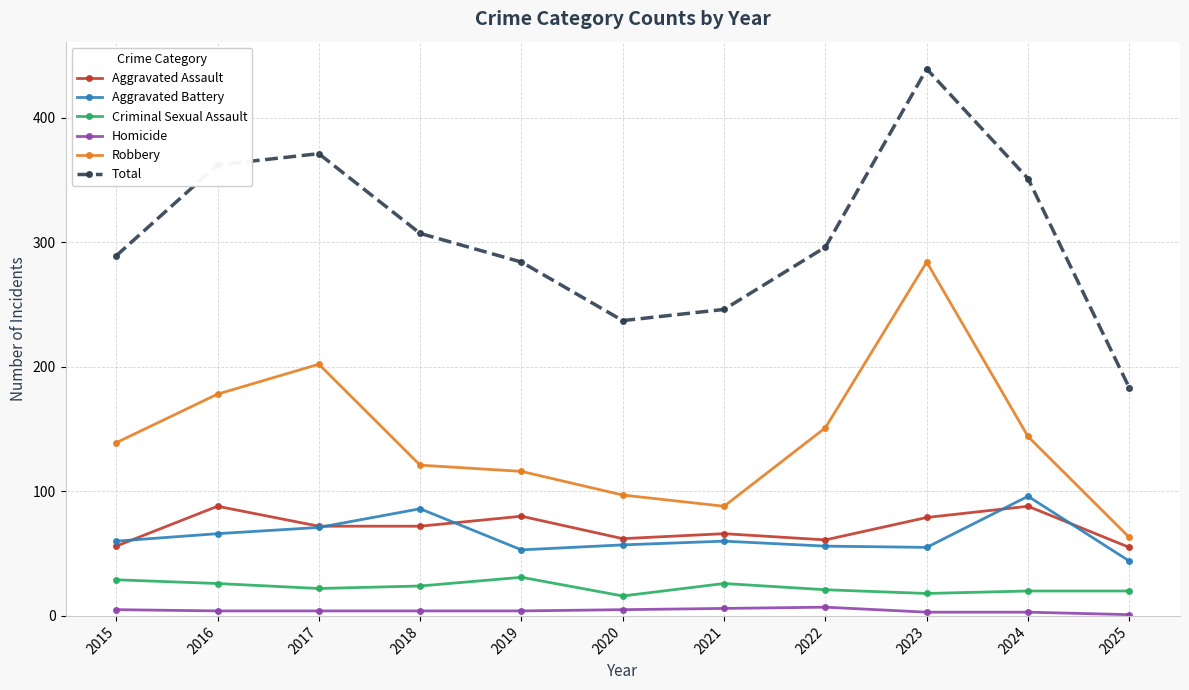

Rank the series at 2020 from highest to lowest value.

Total, Robbery, Aggravated Assault, Aggravated Battery, Criminal Sexual Assault, Homicide